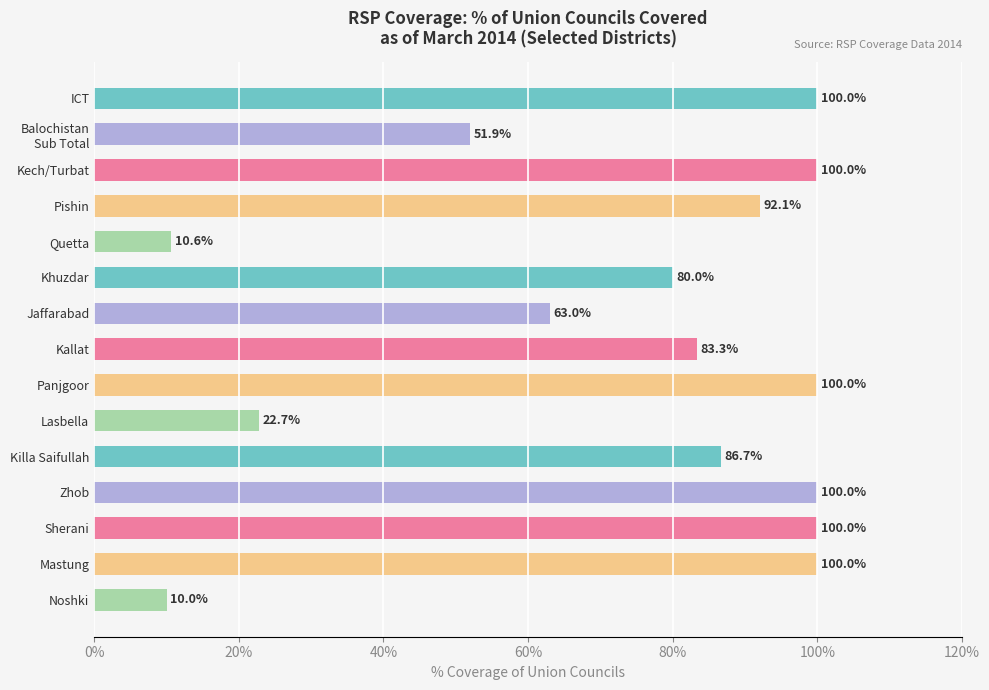

What position from the bottom is Pishin?

12